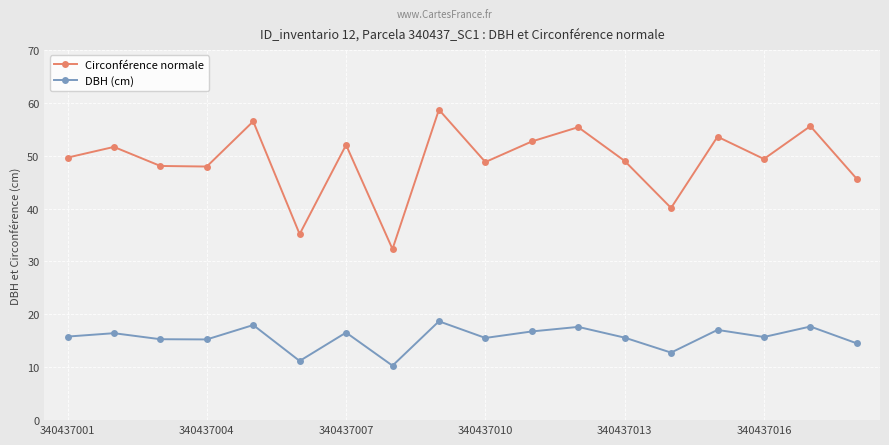

What is the value of the Circonférence normale point at the 18th from the left?

45.6